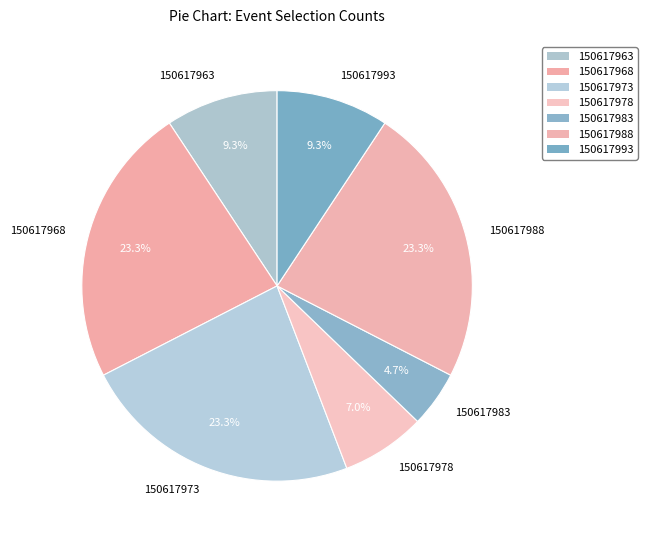

What is the ratio of the value at 150617968 to the value at 150617973?

1.0